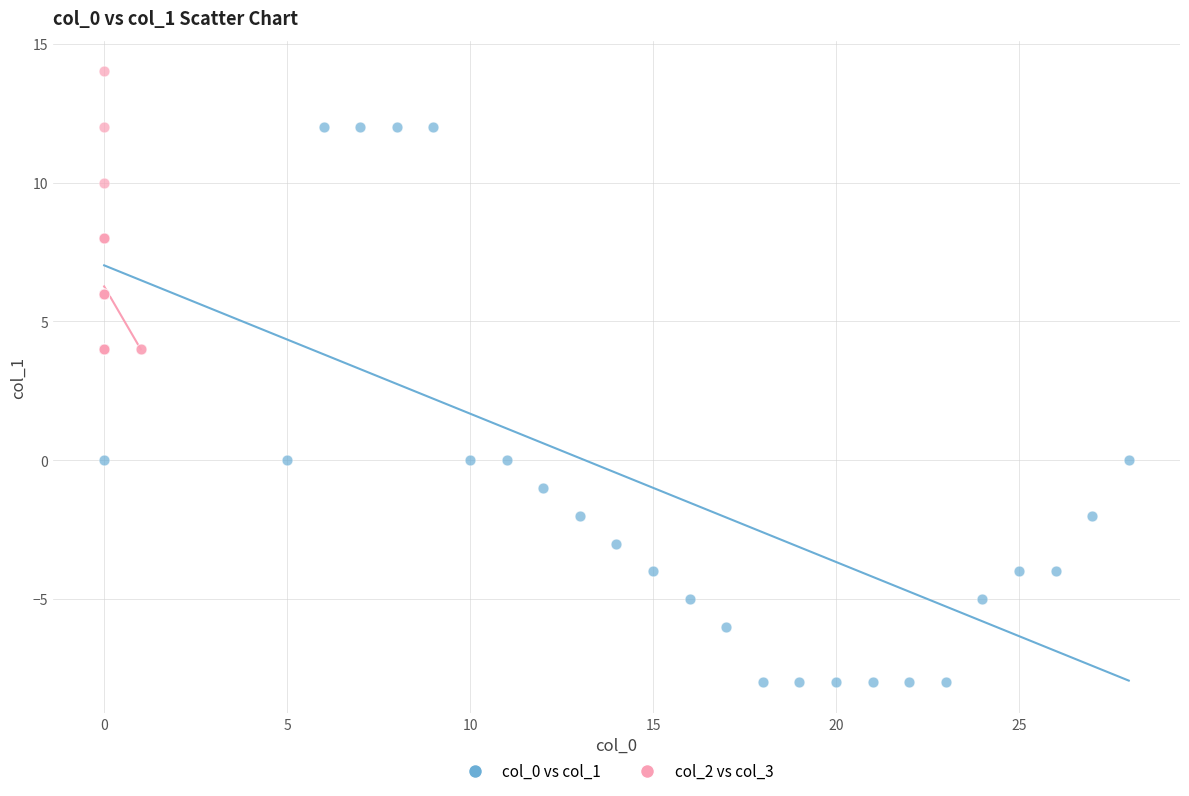

Which series reaches the maximum Y coordinate?

col_2 vs col_3